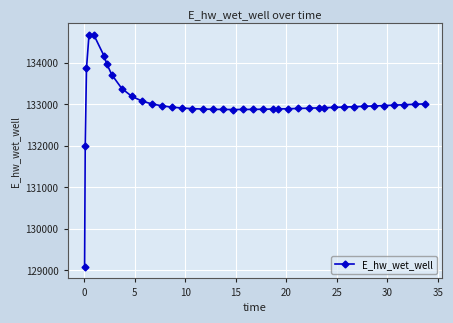

What is the smallest value displayed?

129085.7